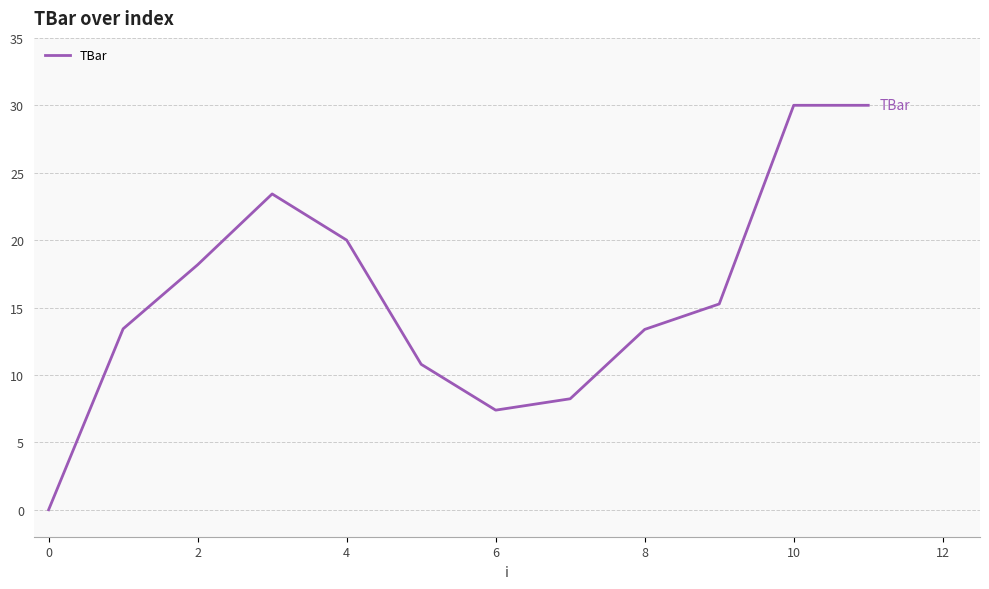

What is the greatest value displayed?

30.0